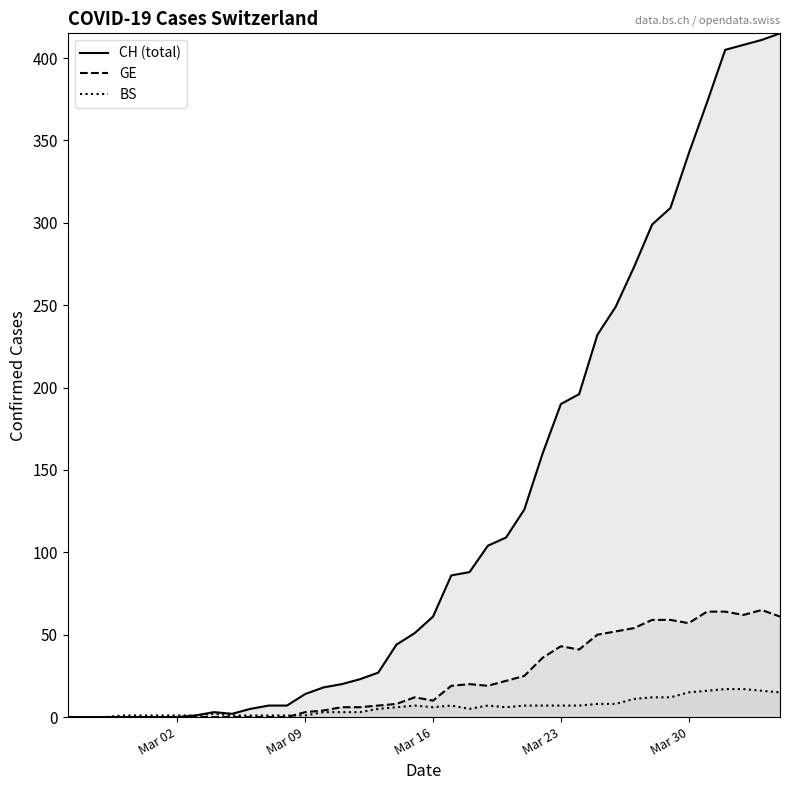

What is the sum of all GE values?

928